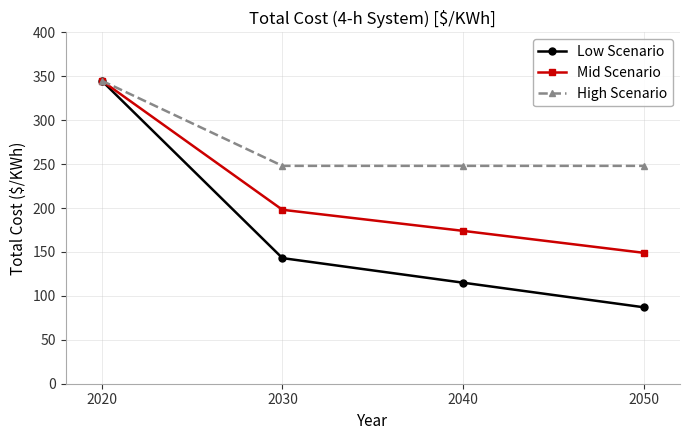

True or false: Mid Scenario has more than 2 interior local peaks.

False